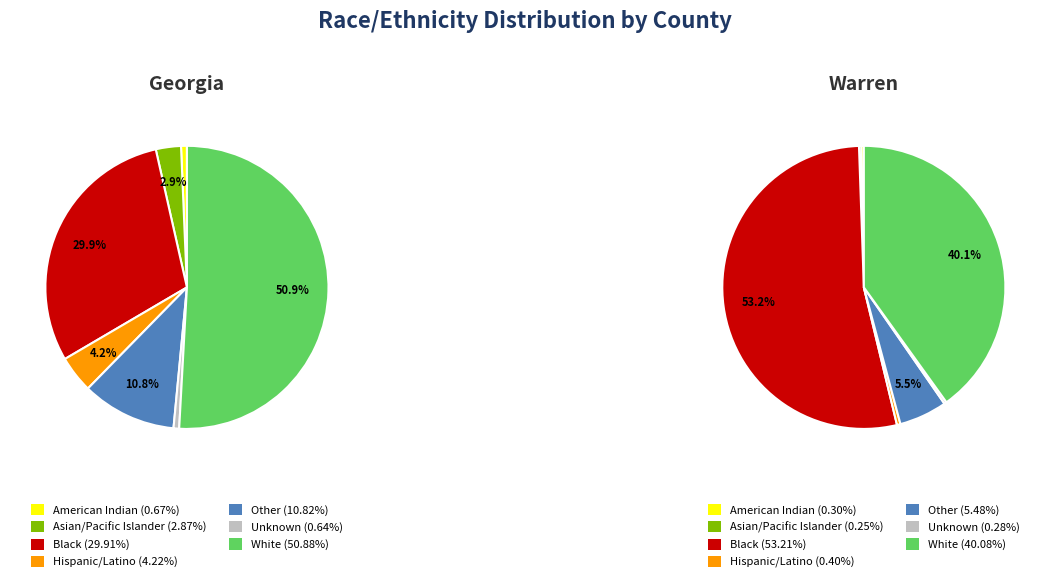

How many slices are in this pie chart?

7